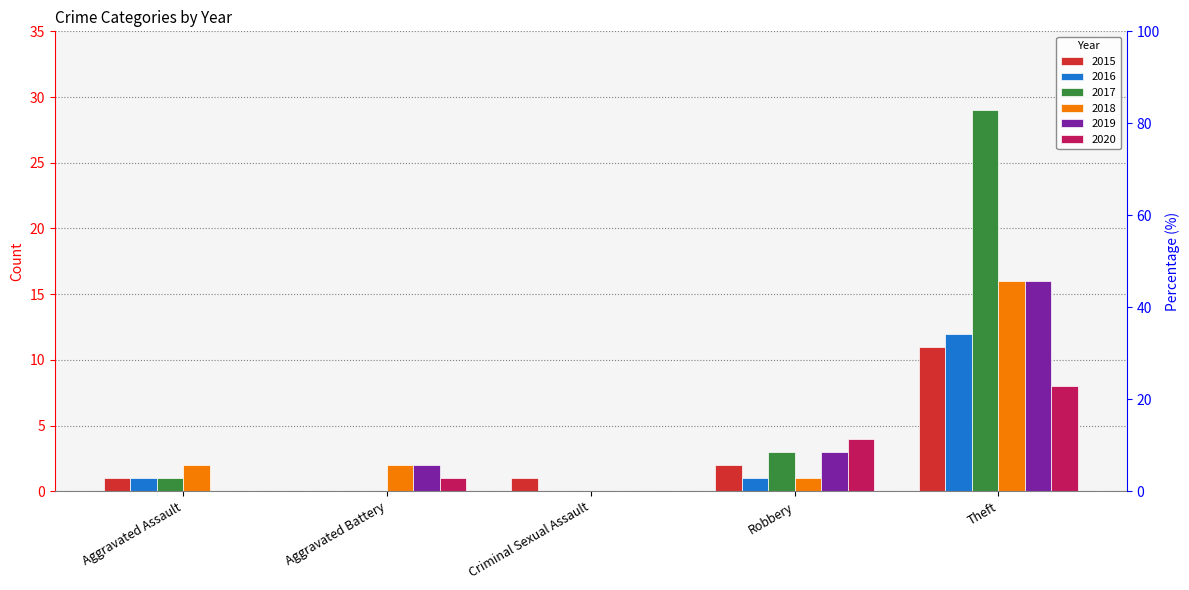

Which category has the lowest value in the 2015 series?

Aggravated Battery